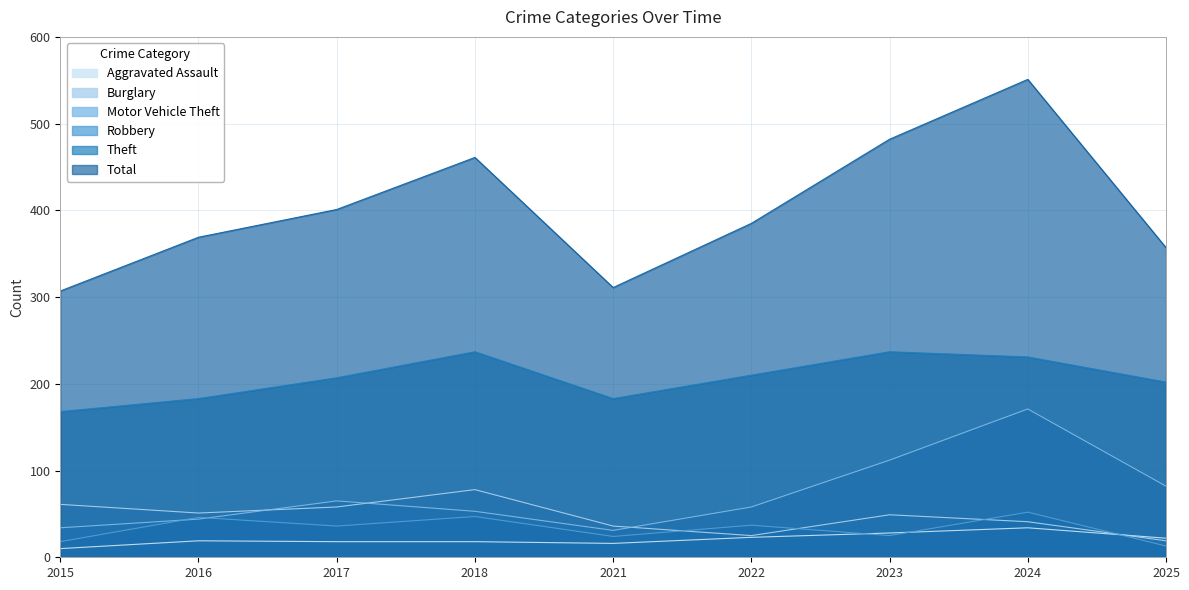

True or false: Burglary has more than 1 interior local peaks.

True